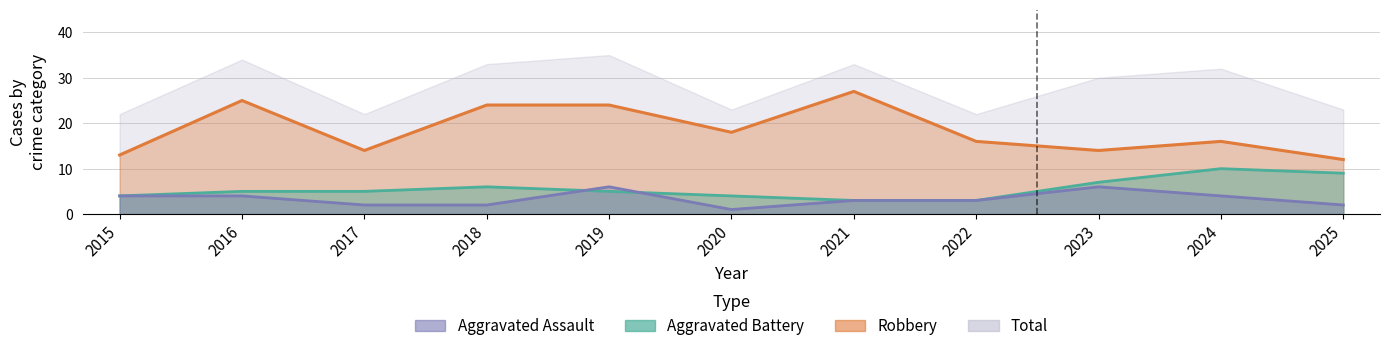

At how many categories does at least one series exceed 3?

11